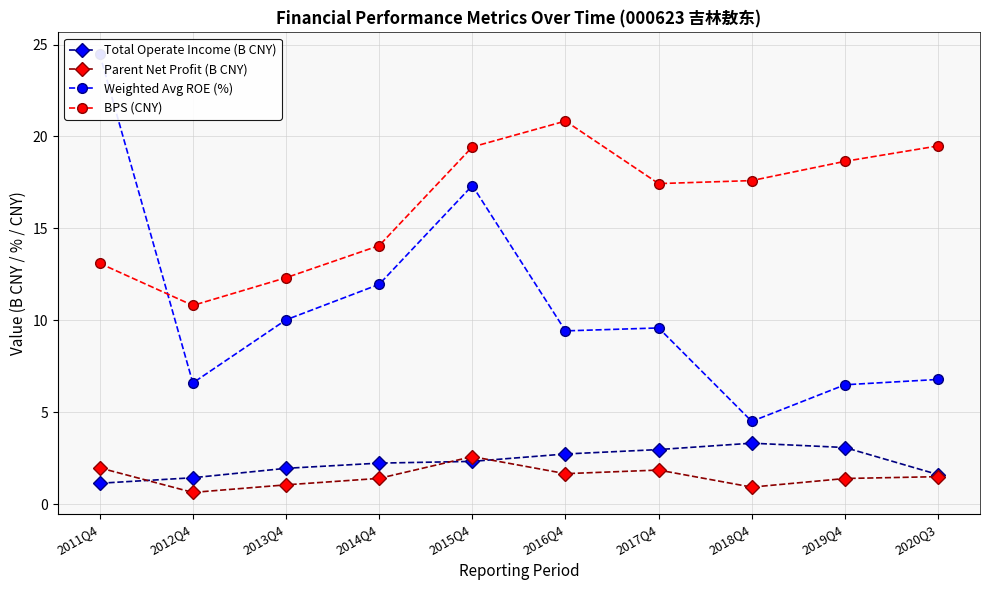

What is the spread (max minus min) of values at 2012Q4?

10.2